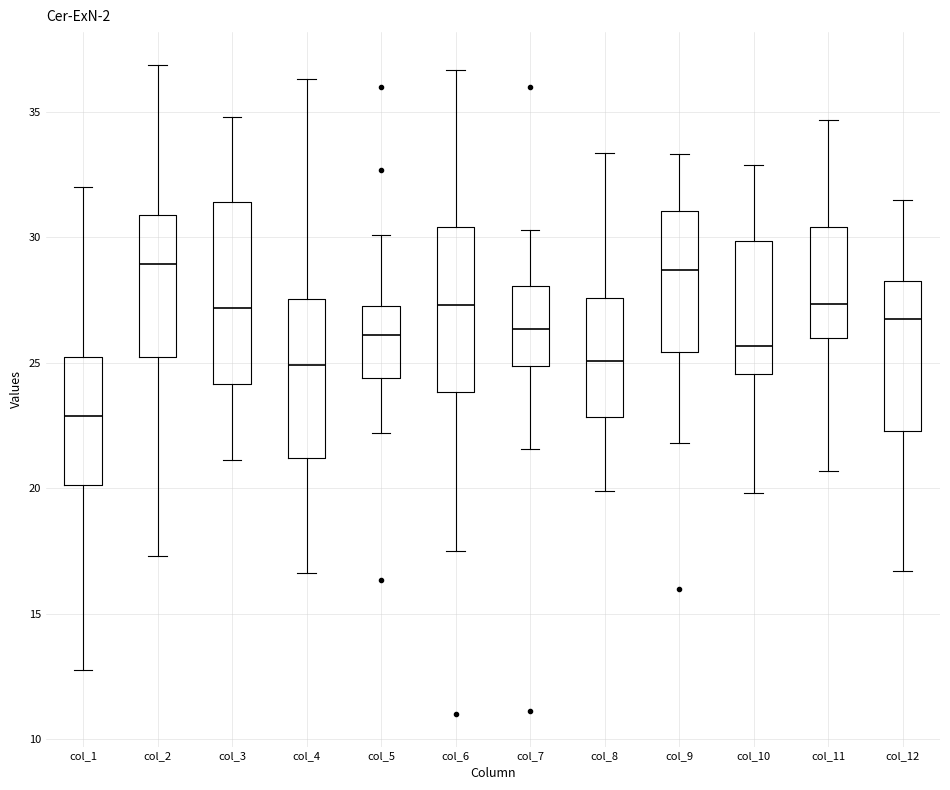

Comparing the boxes themselves (not the whiskers), which one is the tallest?

col_3